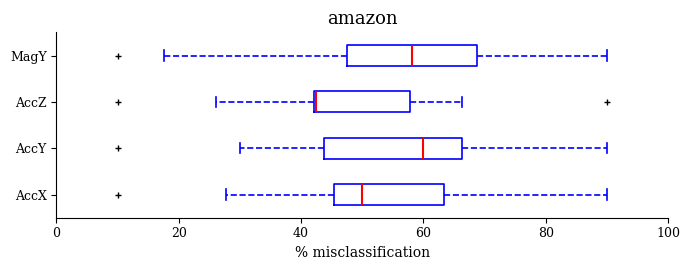

Where does the left whisker of the box for AccY end on the x-axis? The values are not printed on the chart, so give them approximately, as read against the axis.

30